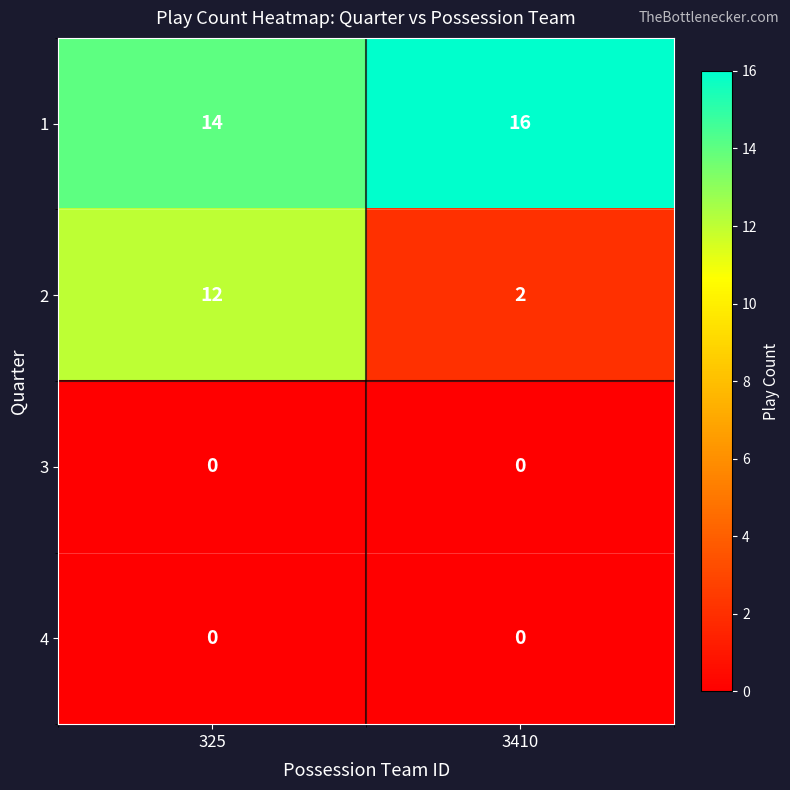

What is the sum of all 2 values?

14